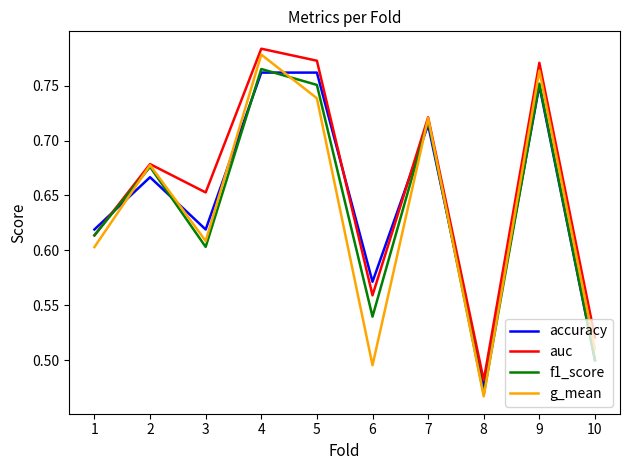

In g_mean, how many points are higher than both neighbors (excluding endpoints)?

4